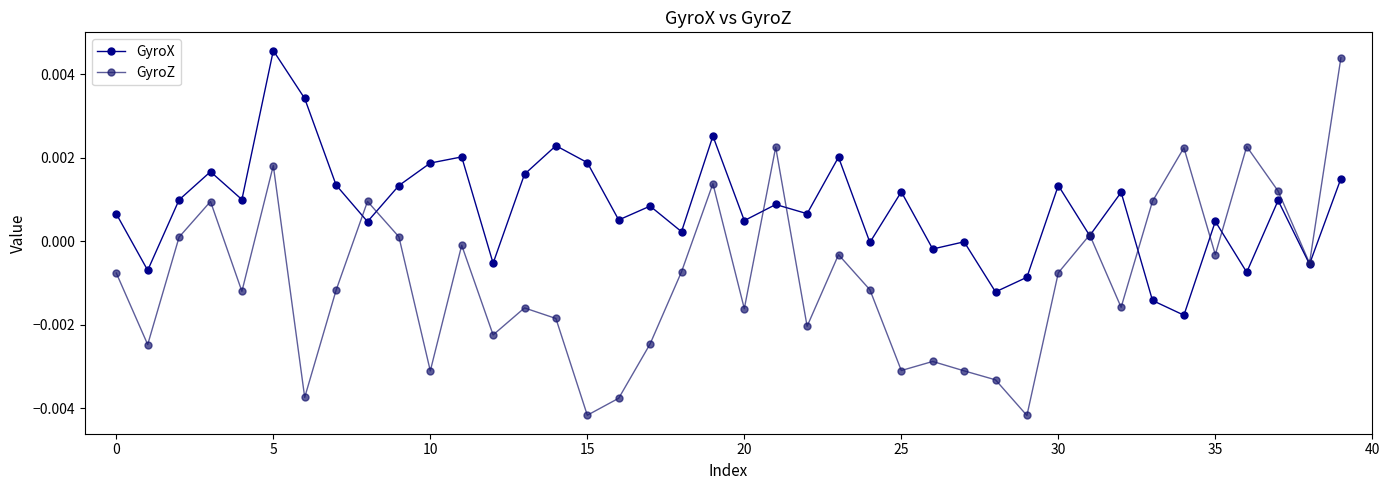

In GyroZ, how many points are lower than both neighbors (excluding endpoints)?

13